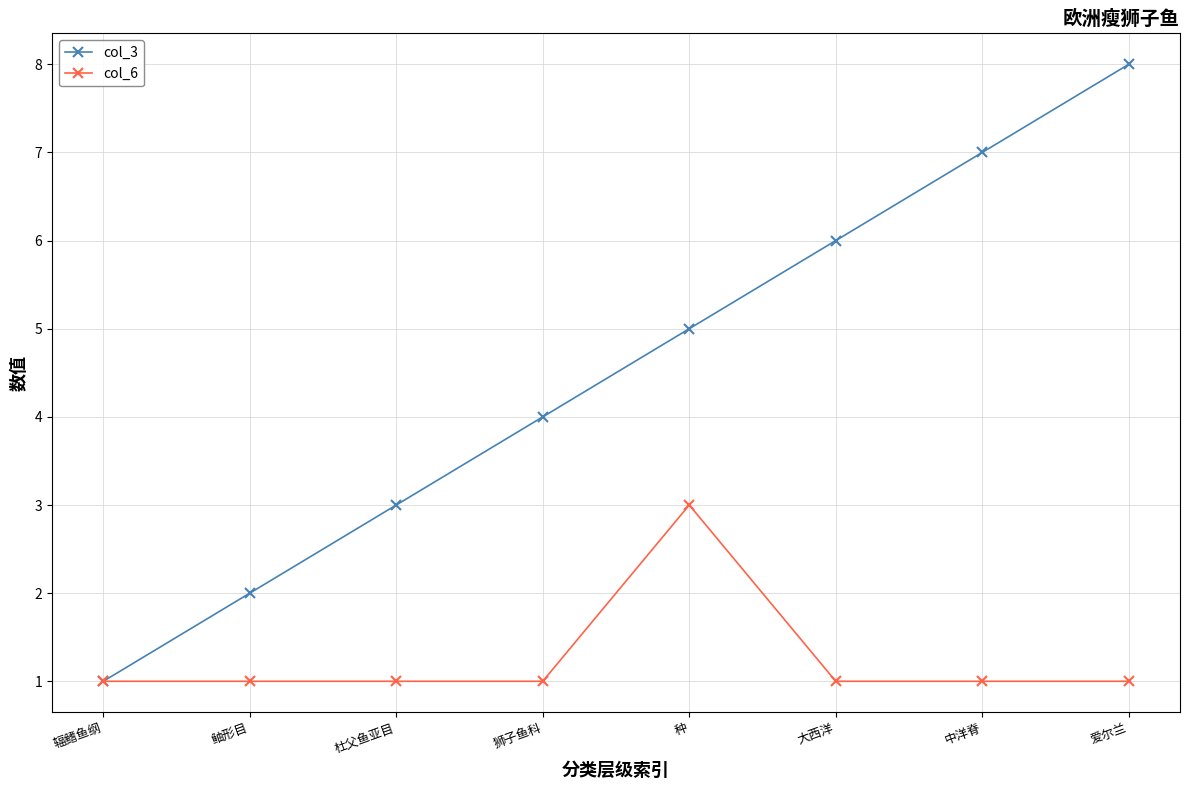

What is the minimum value for col_6?

1